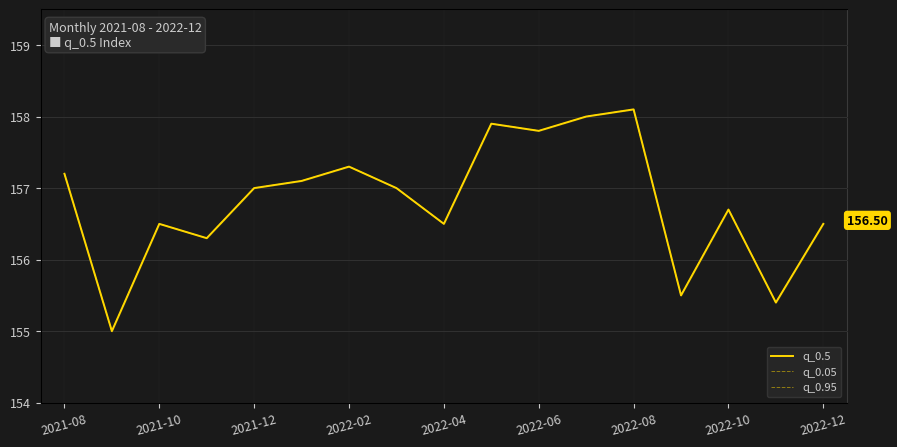

Which series changed the most between 2021-10 and 9?

q_0.5